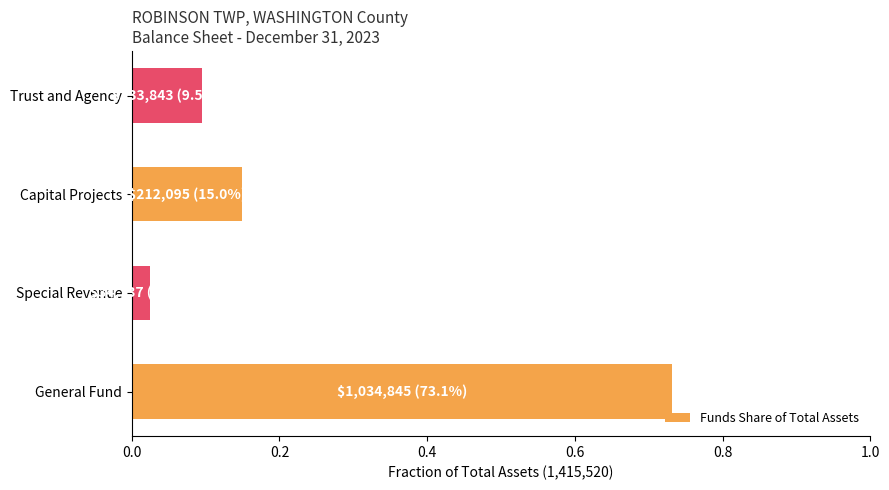

What is the sum of all values?

1.0